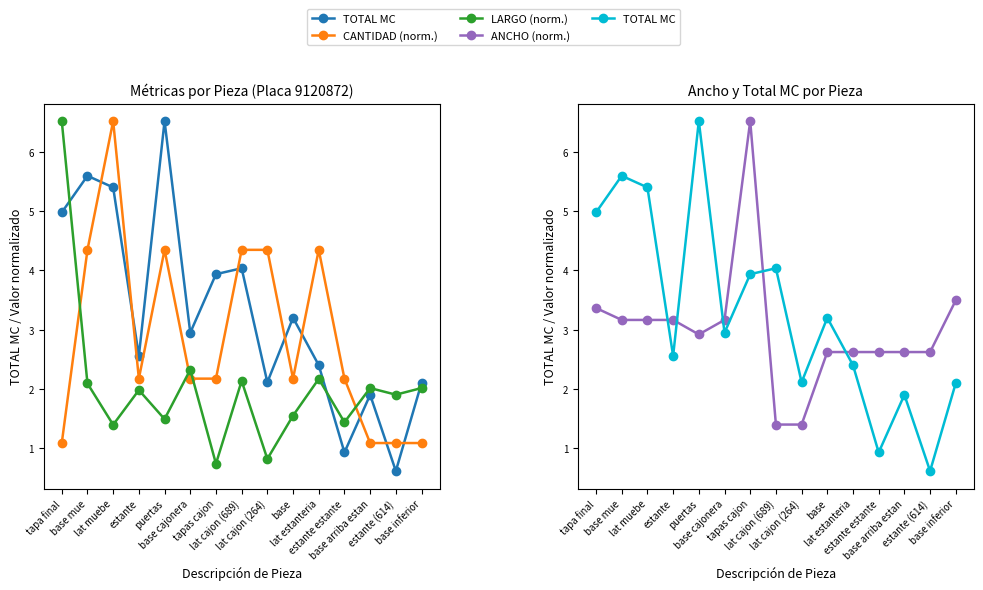

At which category does LARGO (norm.) reach its first local peak?

estante